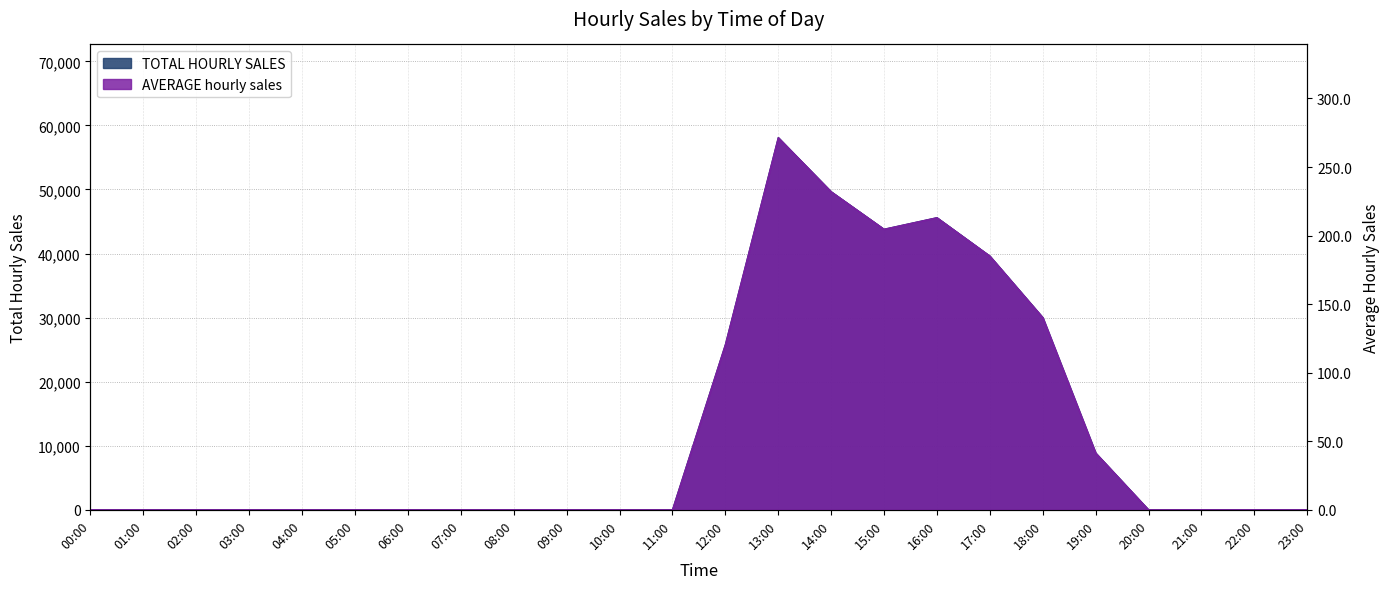

List the series in order of their overall mean, lowest first.

AVERAGE hourly sales, TOTAL HOURLY SALES